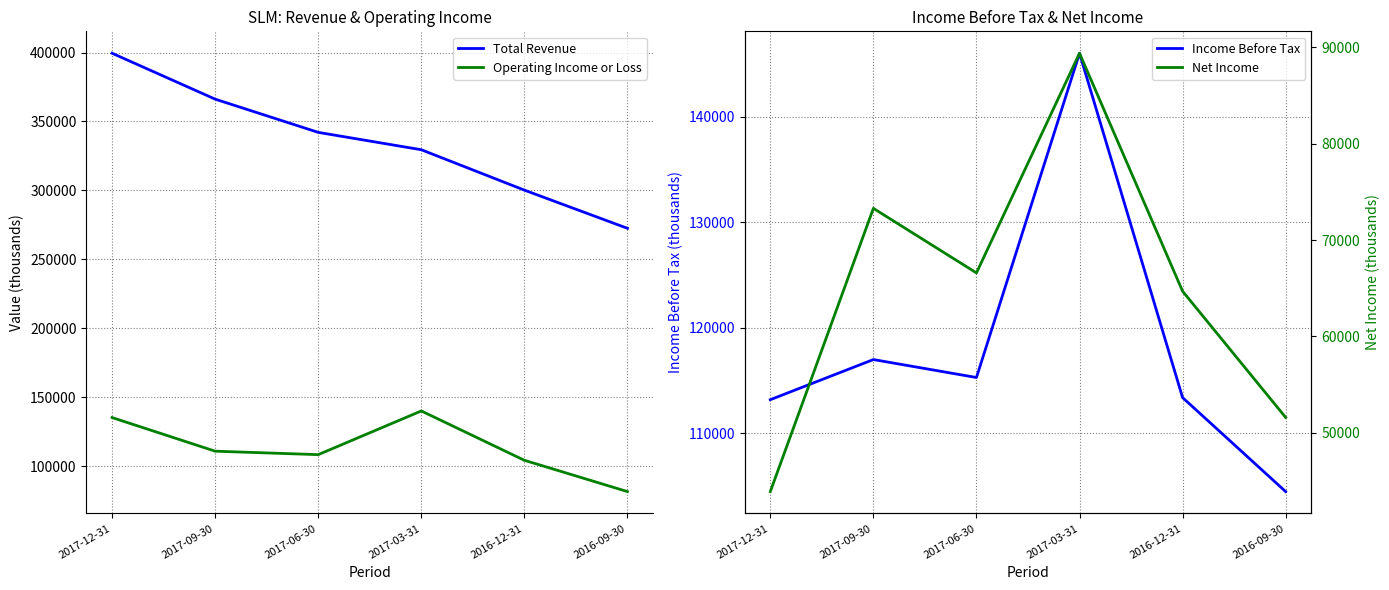

True or false: Income Before Tax and Net Income cross at least once.

False